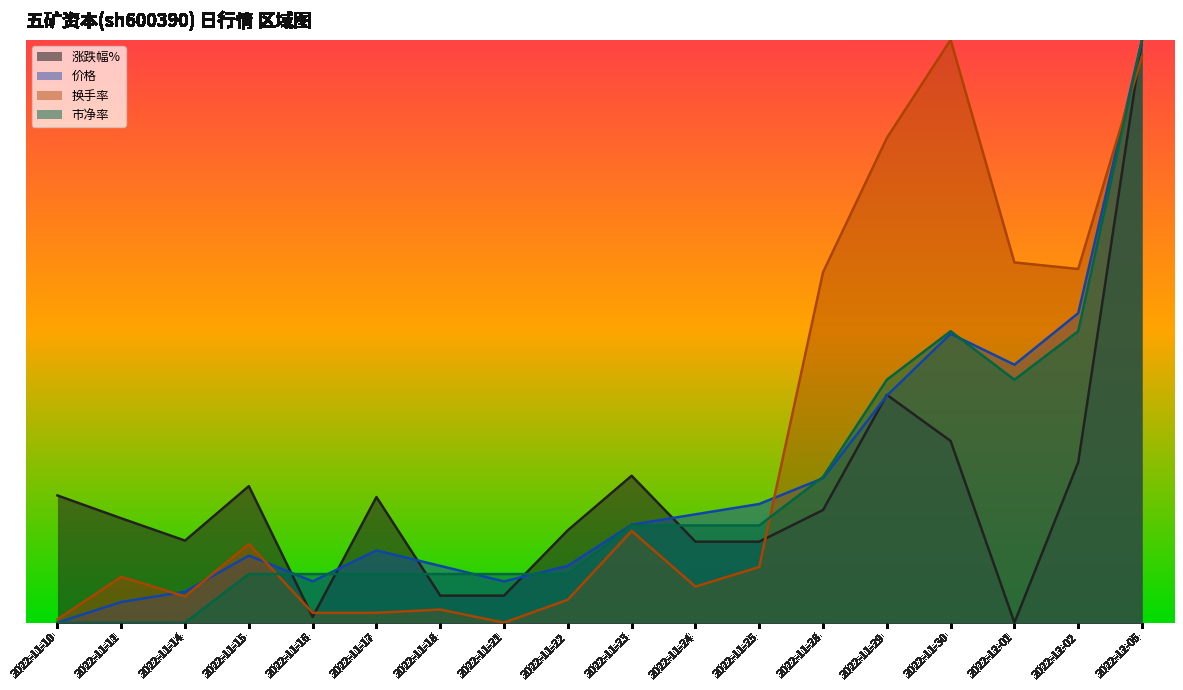

Rank the categories by 换手率 value from lowest to highest.

2022-11-21, 2022-11-10, 2022-11-16, 2022-11-17, 2022-11-18, 2022-11-22, 2022-11-14, 2022-11-24, 2022-11-11, 2022-11-25, 2022-11-15, 2022-11-23, 2022-11-28, 2022-12-02, 2022-12-01, 2022-11-29, 2022-12-05, 2022-11-30